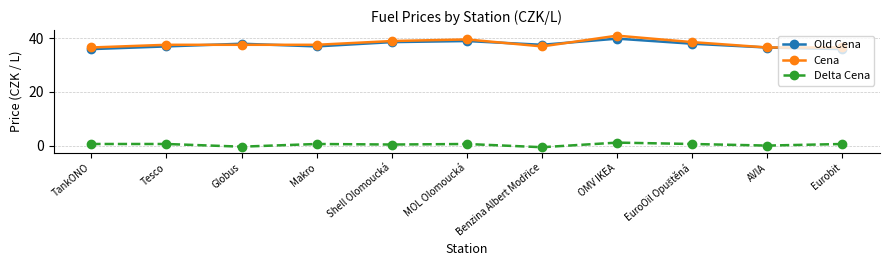

True or false: Delta Cena has more than 0 interior local peaks.

True